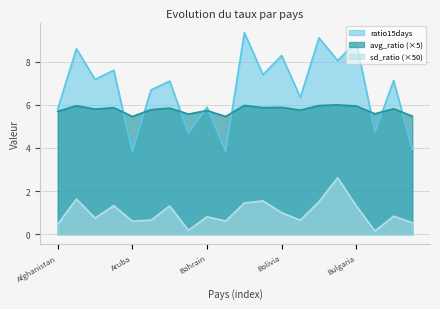

How many times do ratio15days and avg_ratio cross each other?

9